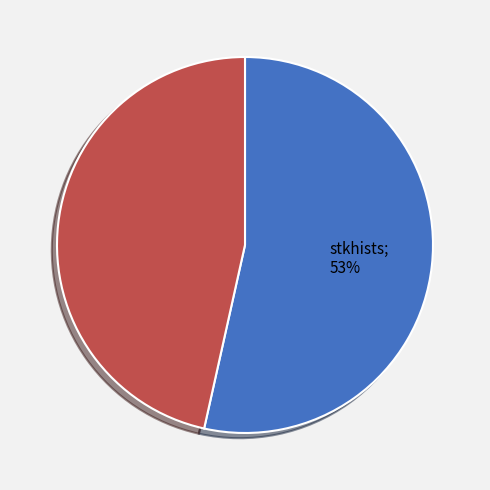

Does any single category account for the majority?

Yes